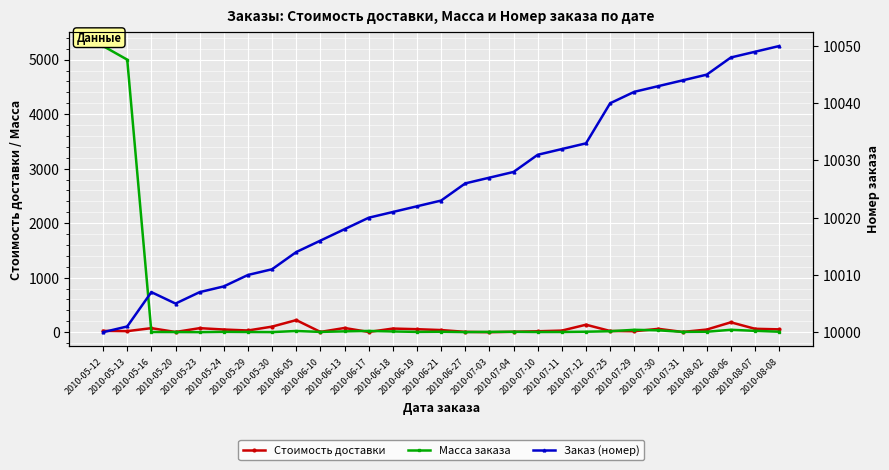

At which label does Масса заказа first exceed 8?

2010-05-12